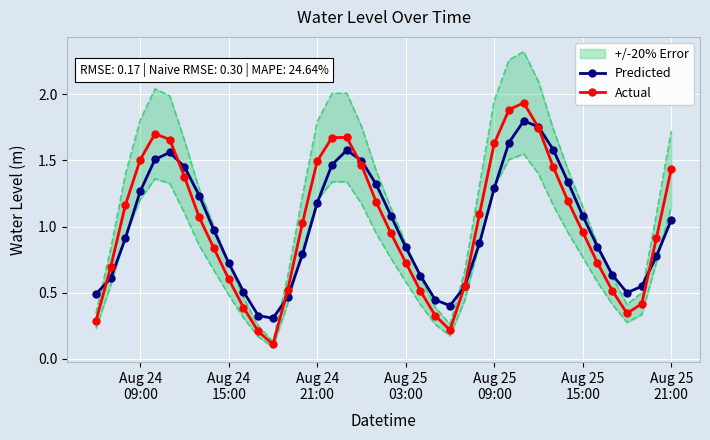

True or false: Actual has more than 0 interior local peaks.

True